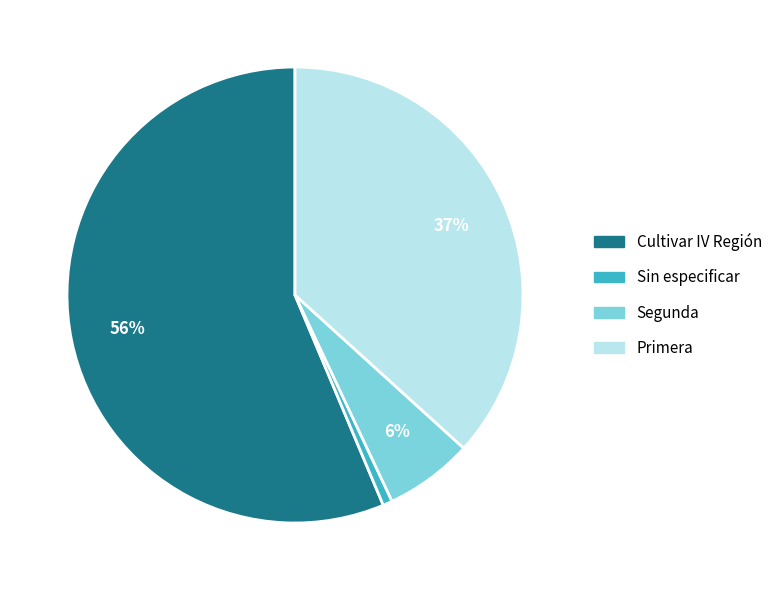

Between Sin especificar and Segunda, which is larger?

Segunda